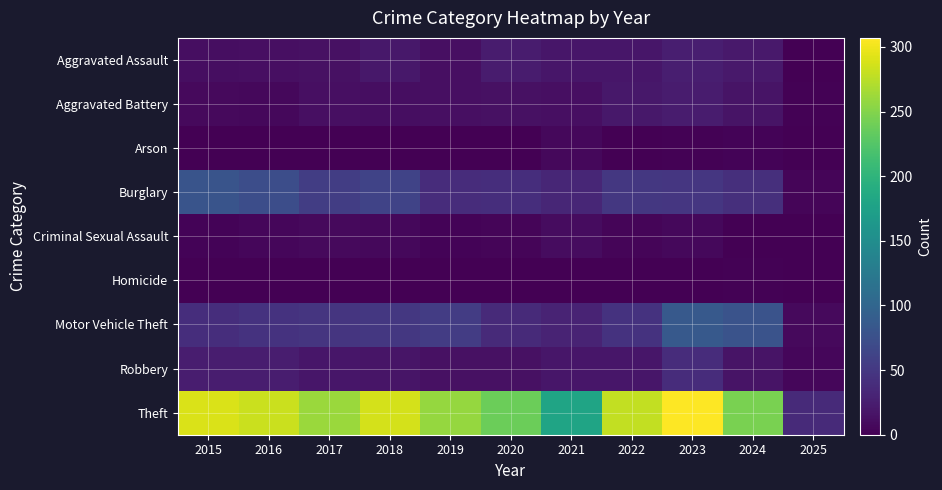

Between 2020 and 2023, which is larger?

2023